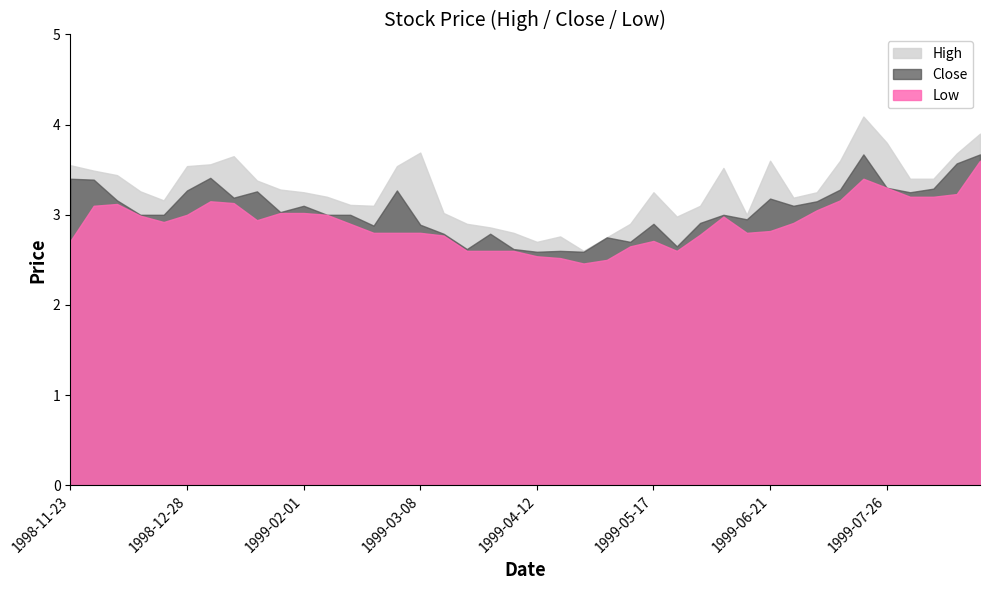

What is the total value across all series at 1998-12-14?

9.2